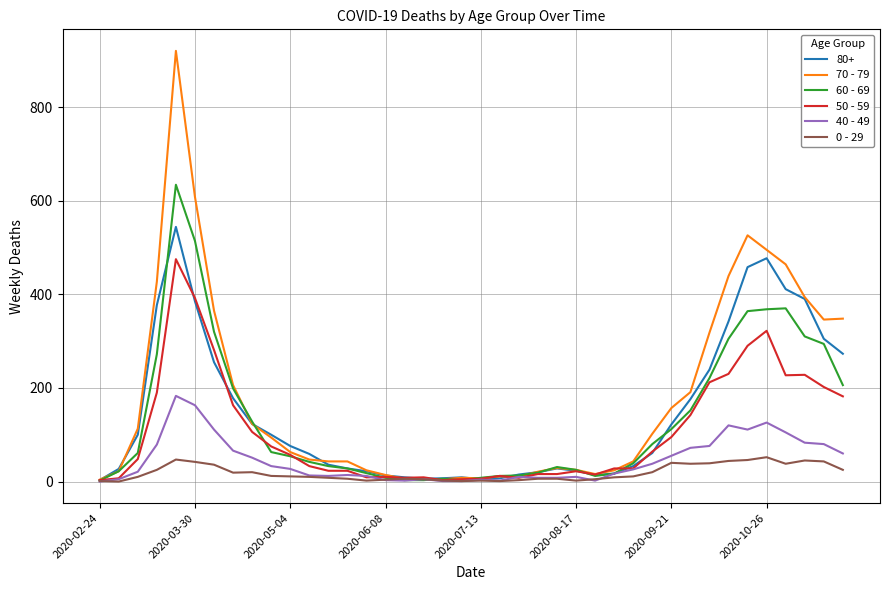

Which series has the widest spread of values?

70 - 79